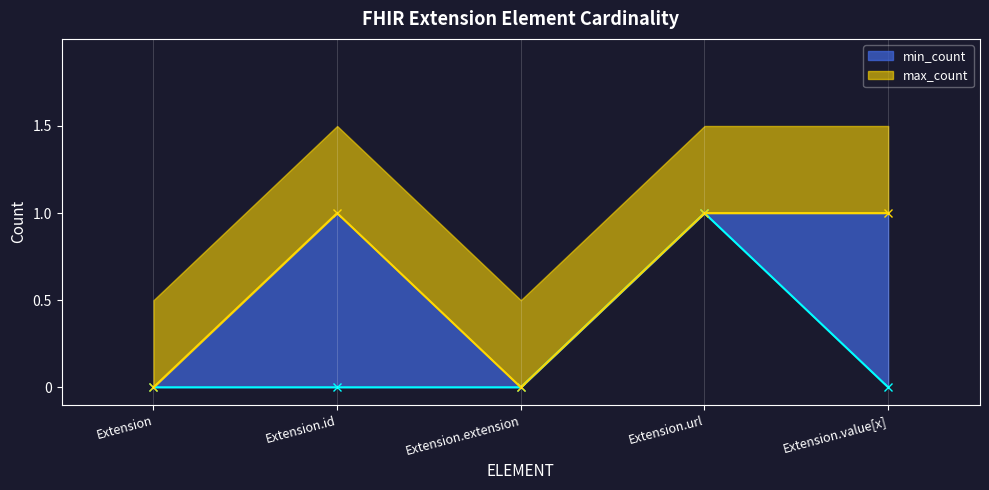

At which category is the sum across all series the highest?

Extension.url